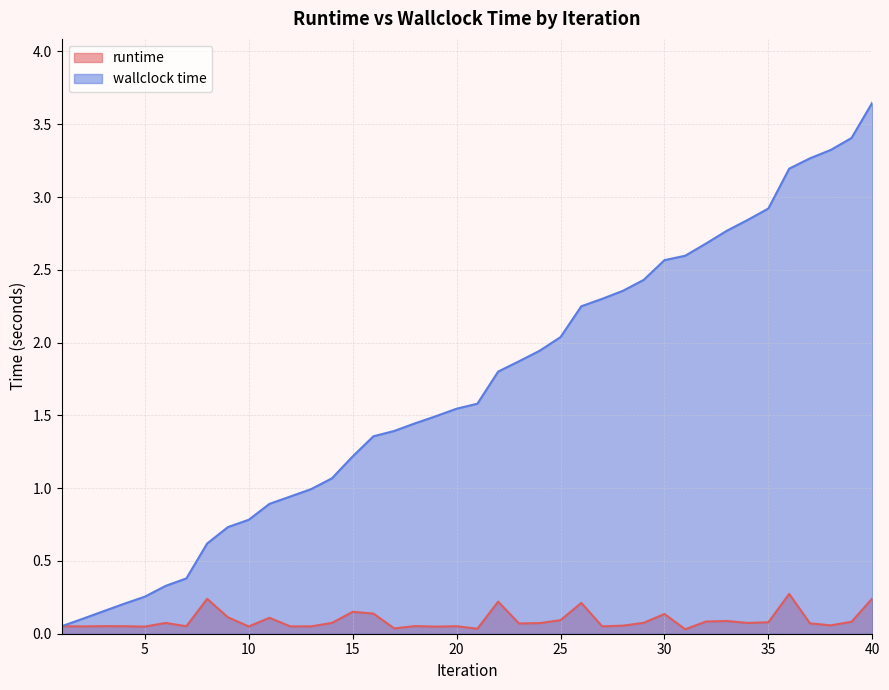

List the labels in order of runtime value, smallest first.

31, 21, 17, 19, 5, 10, 12, 2, 13, 27, 7, 1, 4, 20, 3, 18, 28, 38, 23, 37, 24, 14, 6, 34, 29, 35, 39, 32, 33, 25, 11, 9, 30, 16, 15, 26, 22, 8, 40, 36